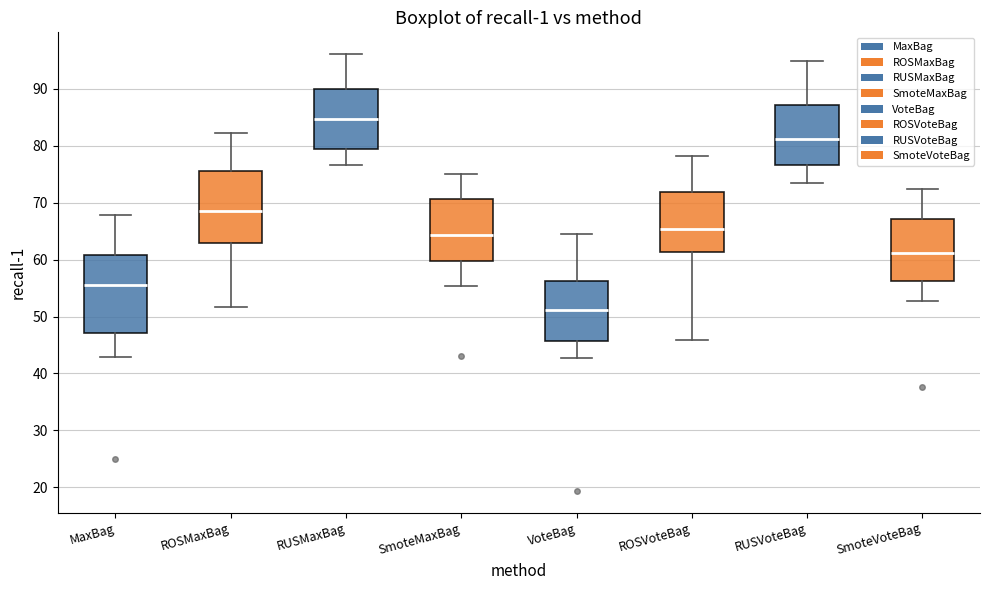

Comparing the boxes themselves (not the whiskers), which one is the tallest?

MaxBag